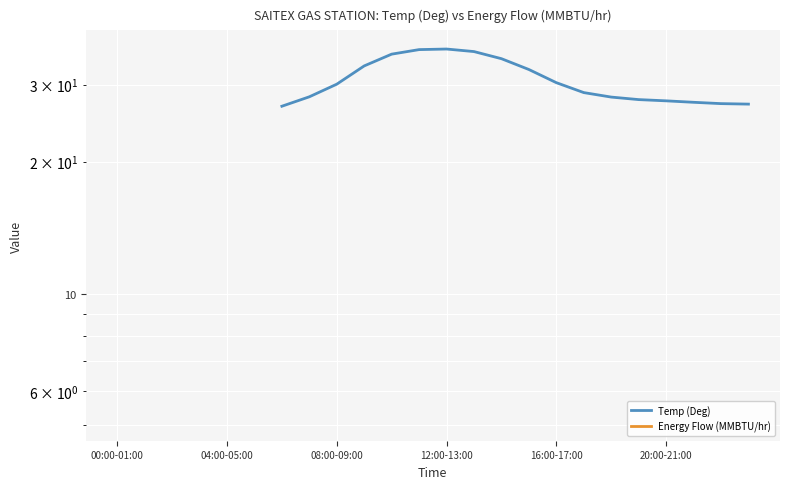

How many data points does each series have?

24